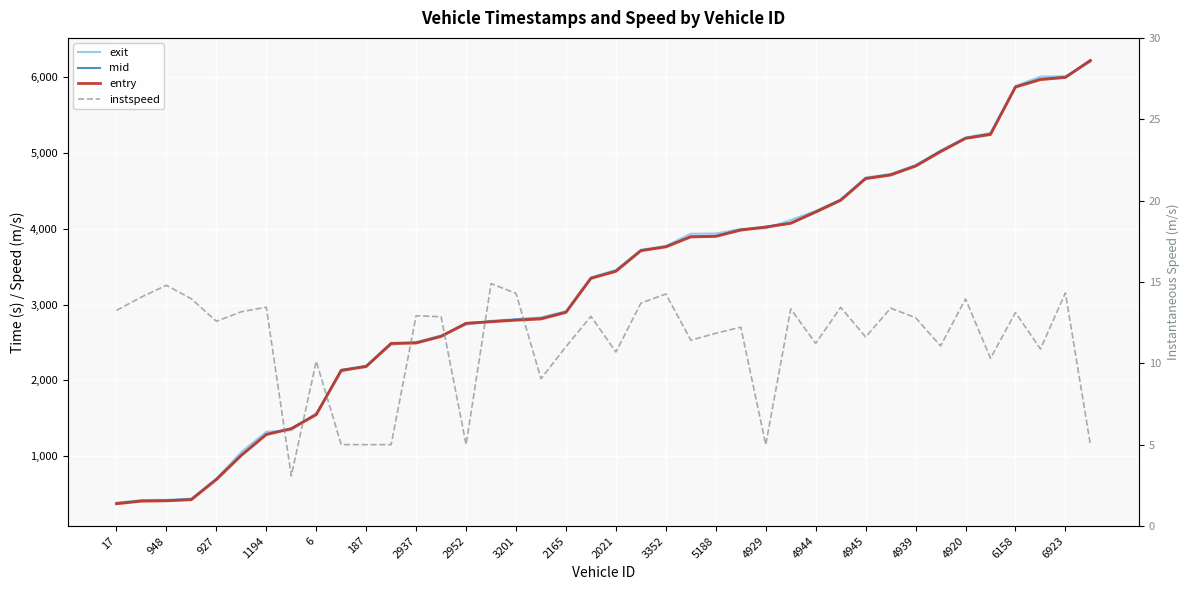

What is the average value of the exit series?

3258.7